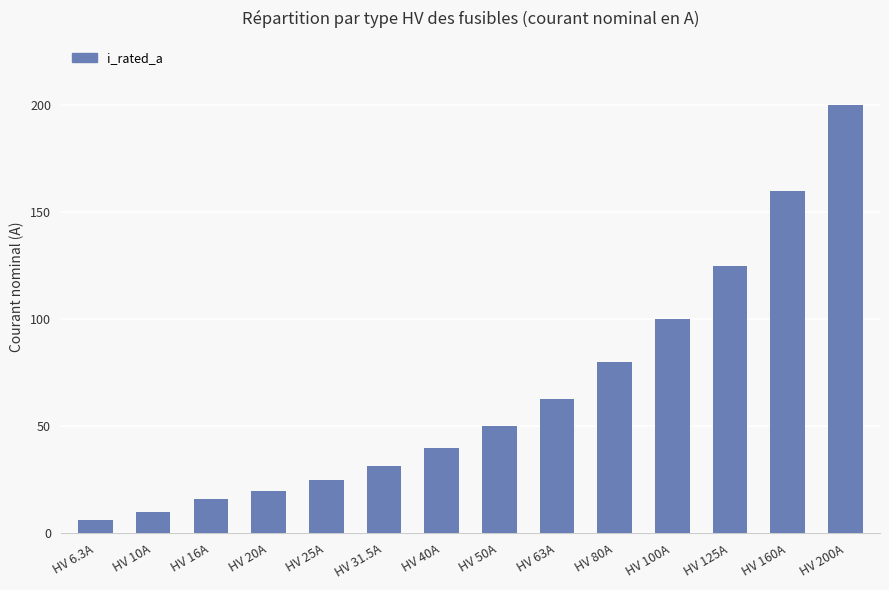

Reading left to right, transcribe all the data shown in this chart.

HV 6.3A=6.3	HV 10A=10.0	HV 16A=16.0	HV 20A=20.0	HV 25A=25.0	HV 31.5A=31.5	HV 40A=40.0	HV 50A=50.0	HV 63A=63.0	HV 80A=80.0	HV 100A=100.0	HV 125A=125.0	HV 160A=160.0	HV 200A=200.0